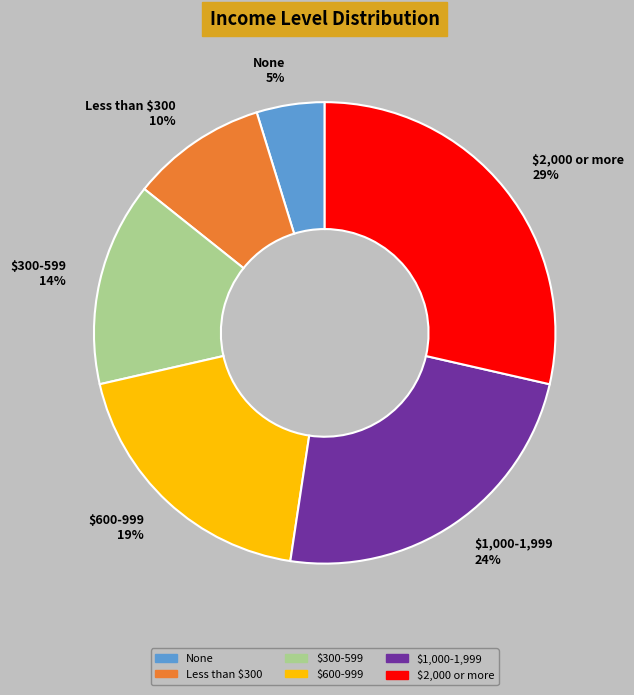

How many slices are in this pie chart?

6